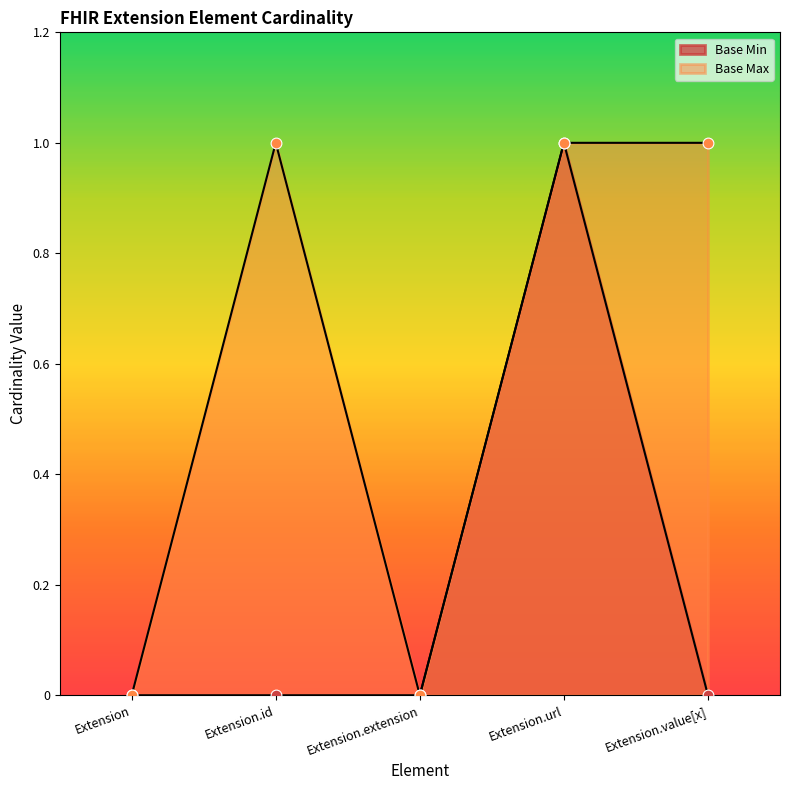

Which has a higher value, Extension.extension or Extension.value[x]?

Extension.extension